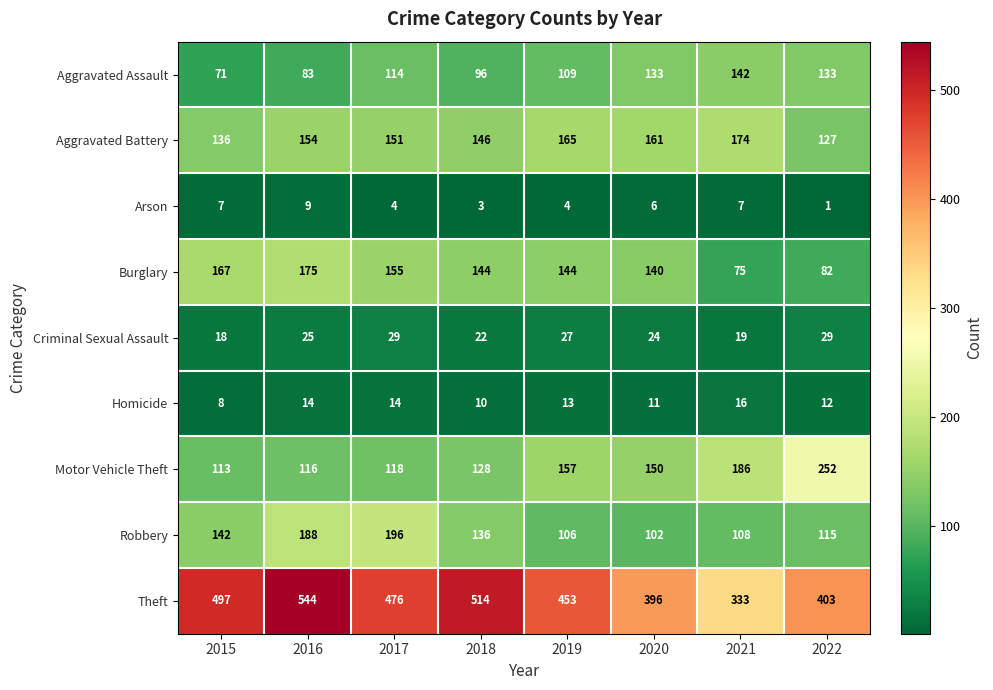

Which series has the largest total across all categories?

Theft